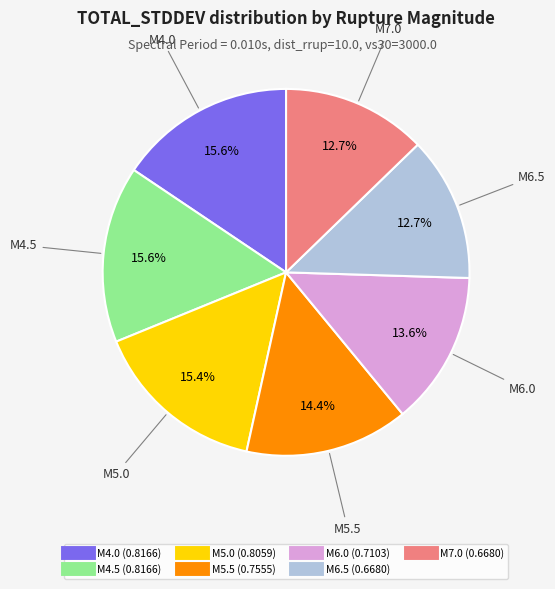

Is there any slice that represents more than half of the pie?

No